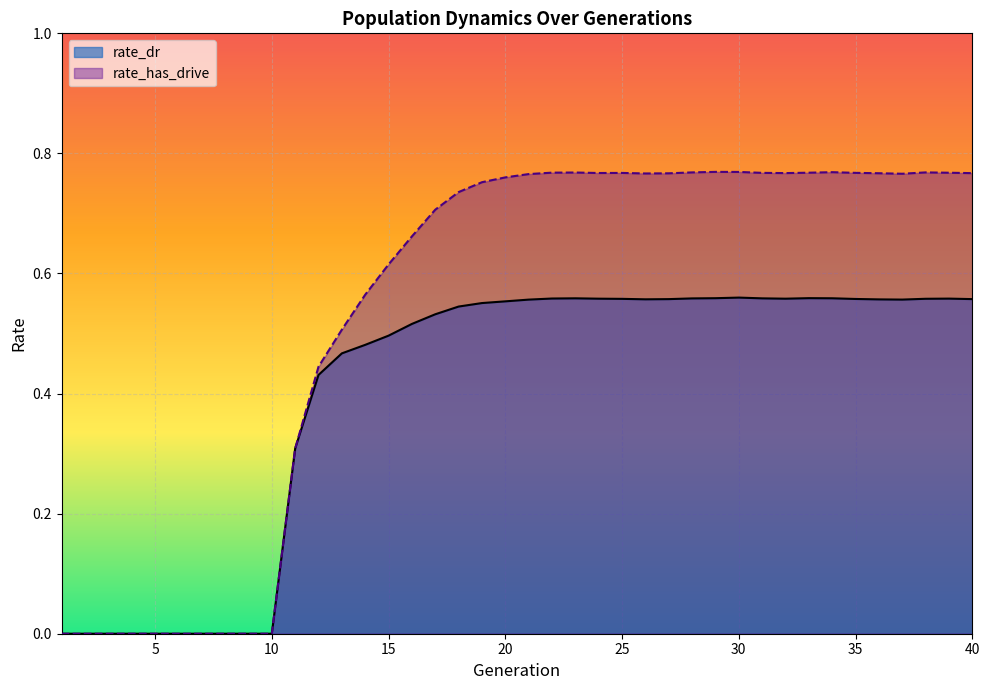

Reading left to right, transcribe all the data shown in this chart.

rate_dr: 1=0.0	2=0.0	3=0.0	4=0.0	5=0.0	6=0.0	7=0.0	8=0.0	9=0.0	10=0.0	11=0.3	12=0.4	13=0.5	14=0.5	15=0.5	16=0.5	17=0.5	18=0.5	19=0.6	20=0.6	21=0.6	22=0.6	23=0.6	24=0.6	25=0.6	26=0.6	27=0.6	28=0.6	29=0.6	30=0.6	31=0.6	32=0.6	33=0.6	34=0.6	35=0.6	36=0.6	37=0.6	38=0.6	39=0.6	40=0.6
rate_has_drive: 1=0.0	2=0.0	3=0.0	4=0.0	5=0.0	6=0.0	7=0.0	8=0.0	9=0.0	10=0.0	11=0.3	12=0.4	13=0.5	14=0.6	15=0.6	16=0.7	17=0.7	18=0.7	19=0.8	20=0.8	21=0.8	22=0.8	23=0.8	24=0.8	25=0.8	26=0.8	27=0.8	28=0.8	29=0.8	30=0.8	31=0.8	32=0.8	33=0.8	34=0.8	35=0.8	36=0.8	37=0.8	38=0.8	39=0.8	40=0.8